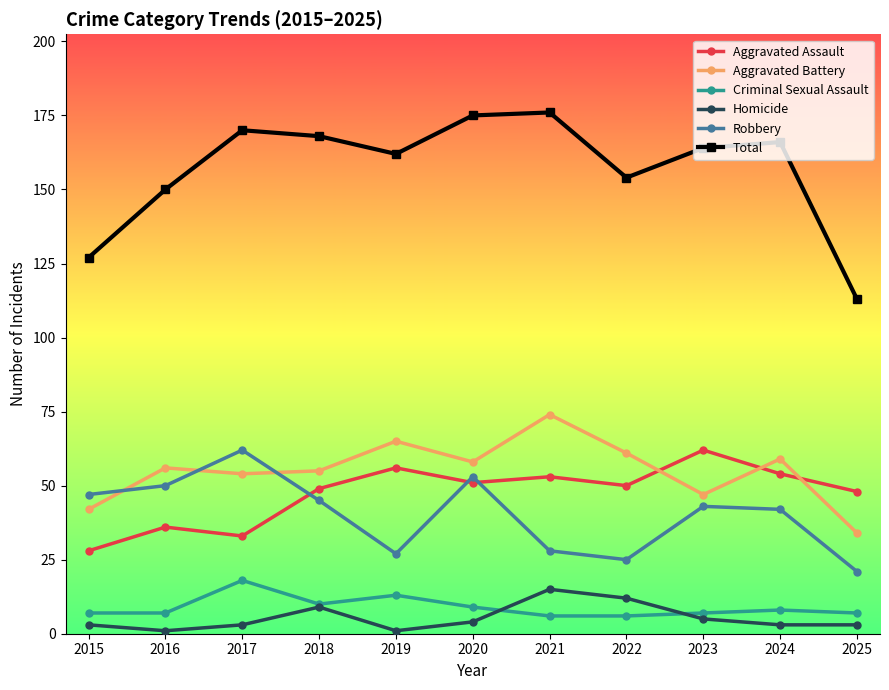

Does the chart have visible grid lines?

No